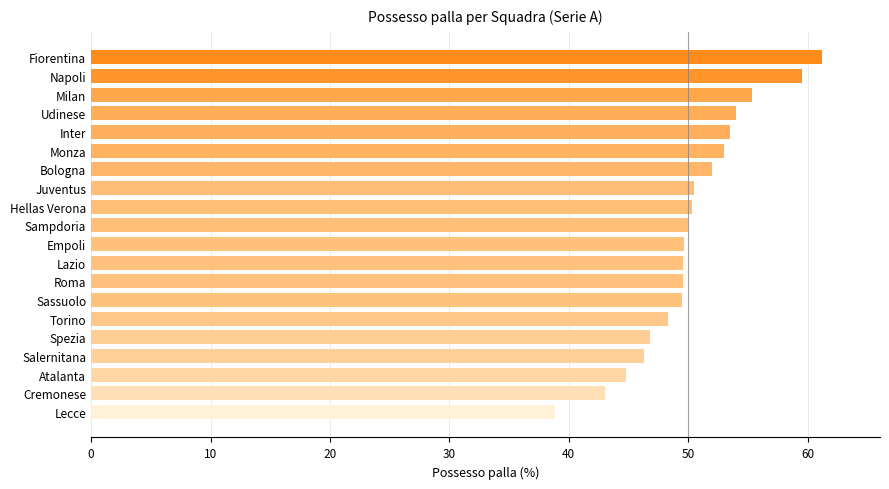

Between Sassuolo and Monza, which is larger?

Monza